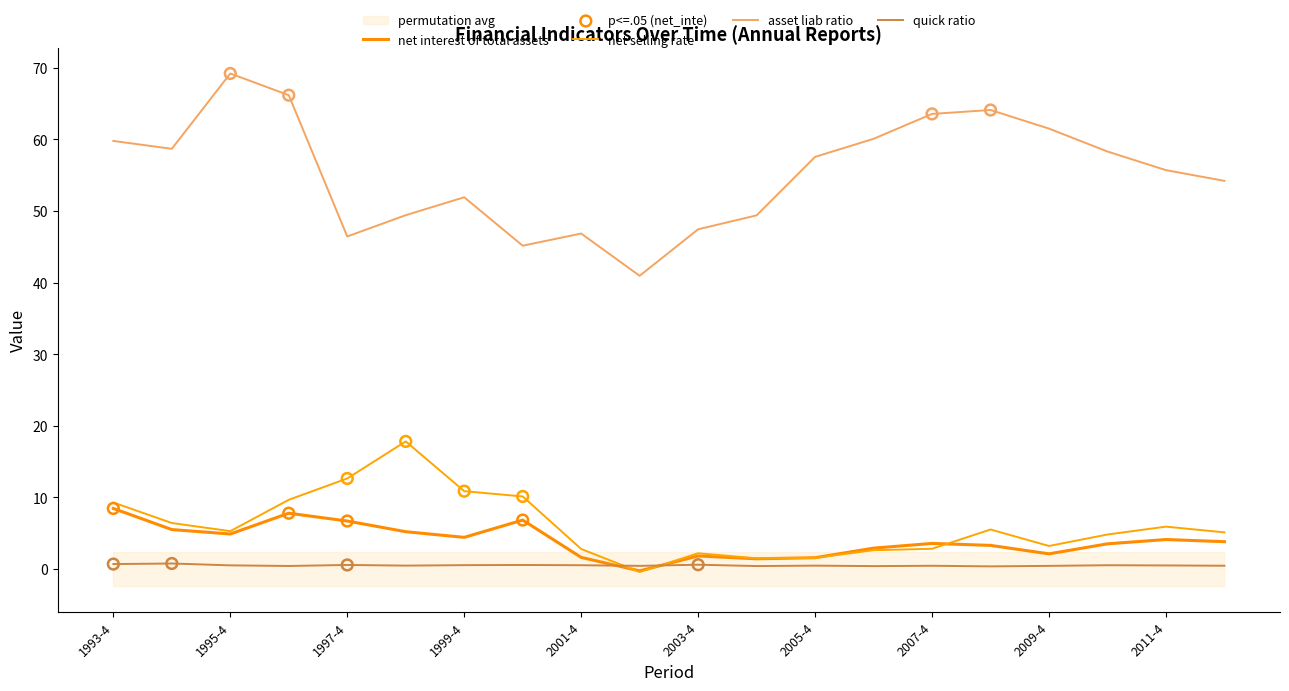

Which series contains the highest Y value?

asset_liab_ratio